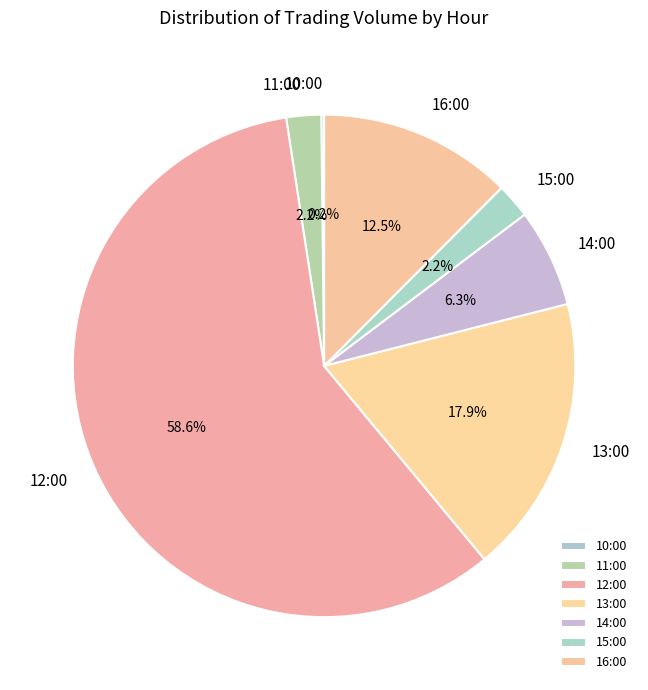

Which slice is the largest?

12:00